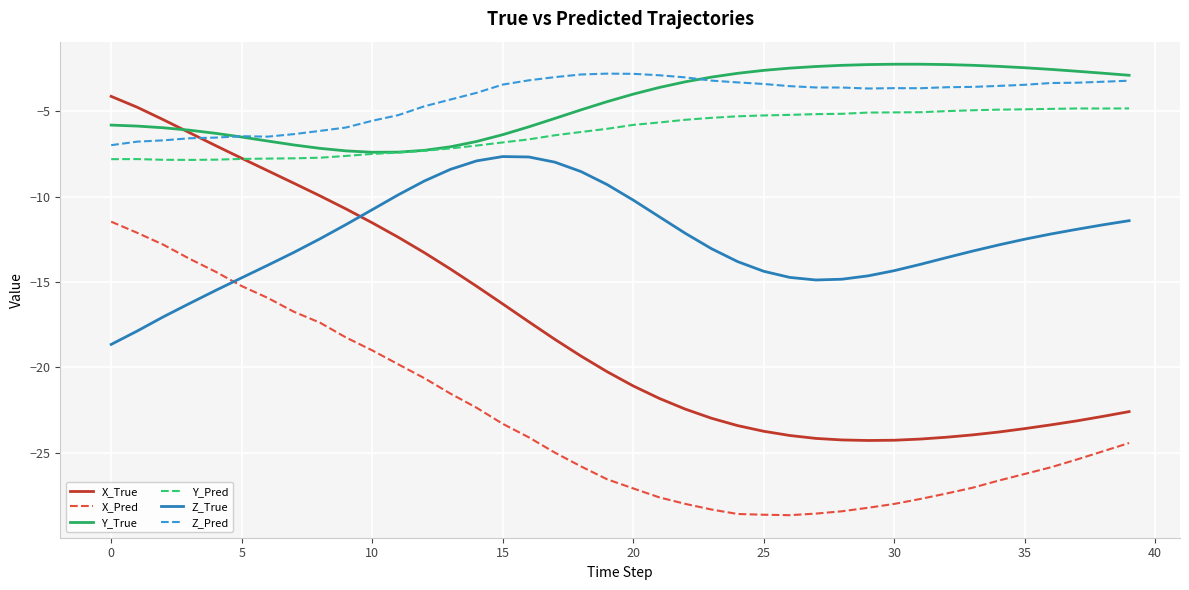

How many series are shown in this chart?

6